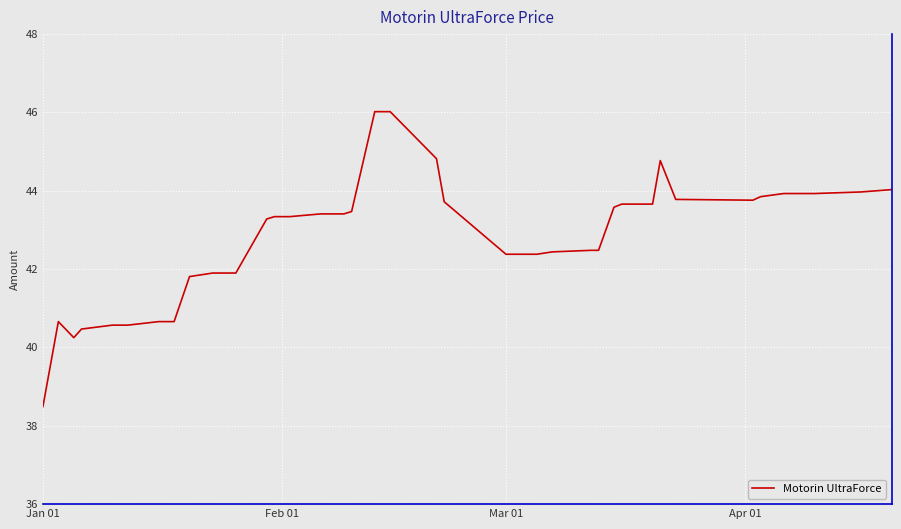

What is the greatest value displayed?

46.0